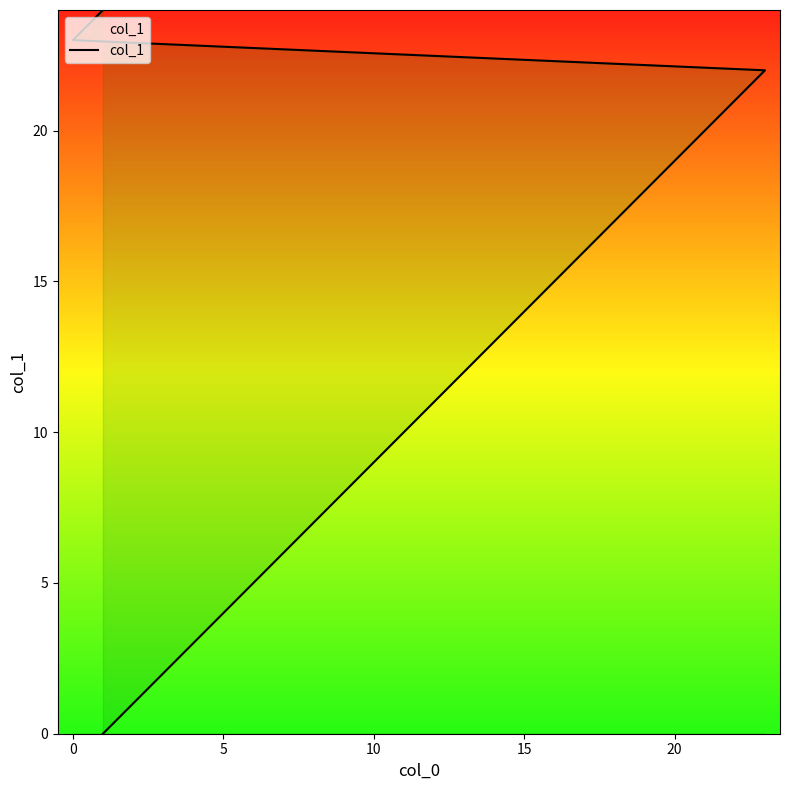

True or false: there are more than 2 points higher than both neighbors.

False